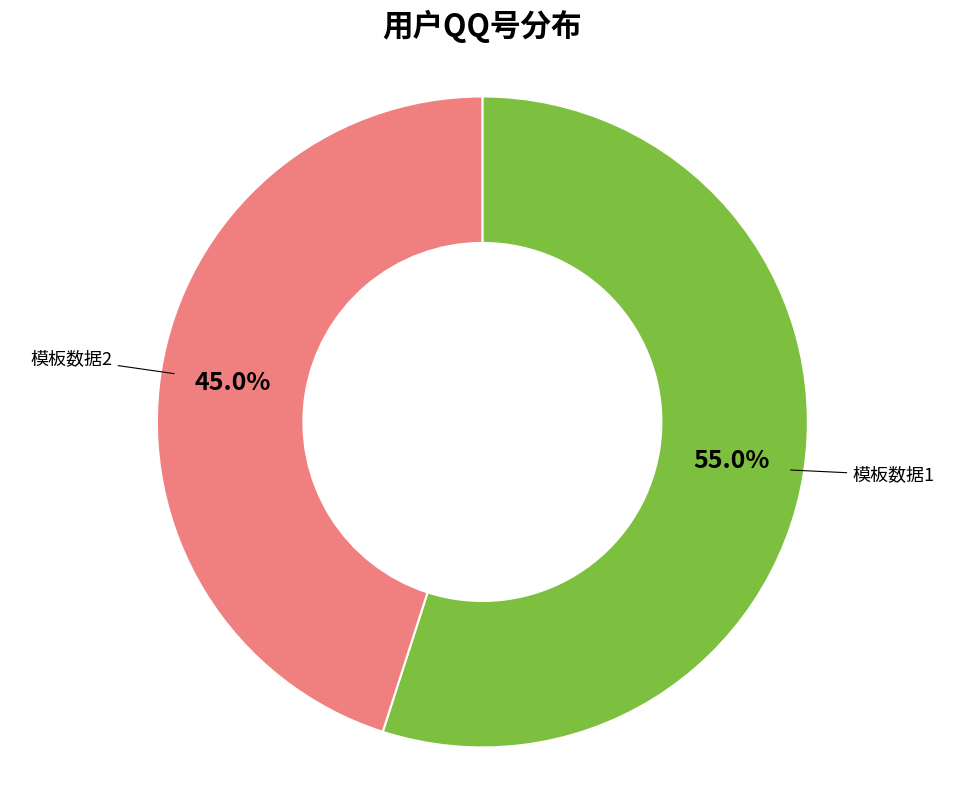

Is there a majority slice in this chart?

Yes